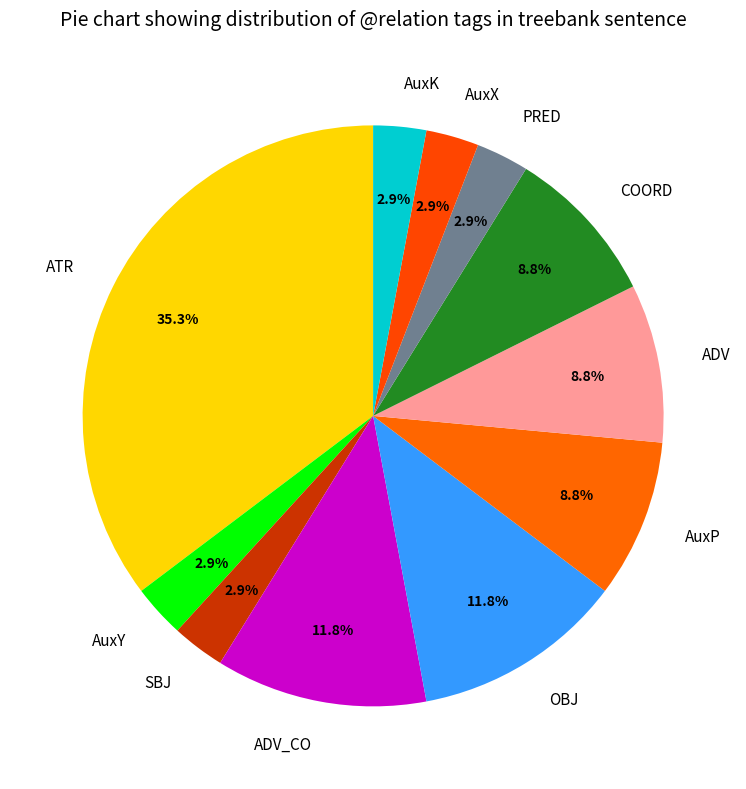

To the nearest percent, what is the combined percentage of OBJ and SBJ?

15%